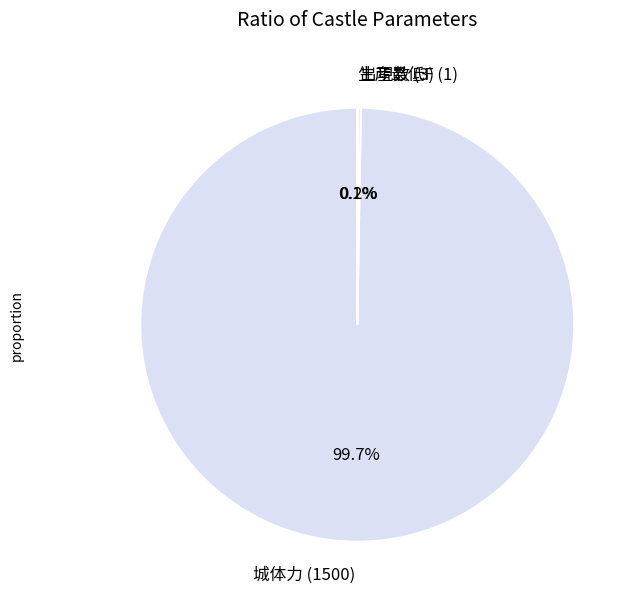

Does 城体力 (1500) account for over 50% of the chart?

Yes